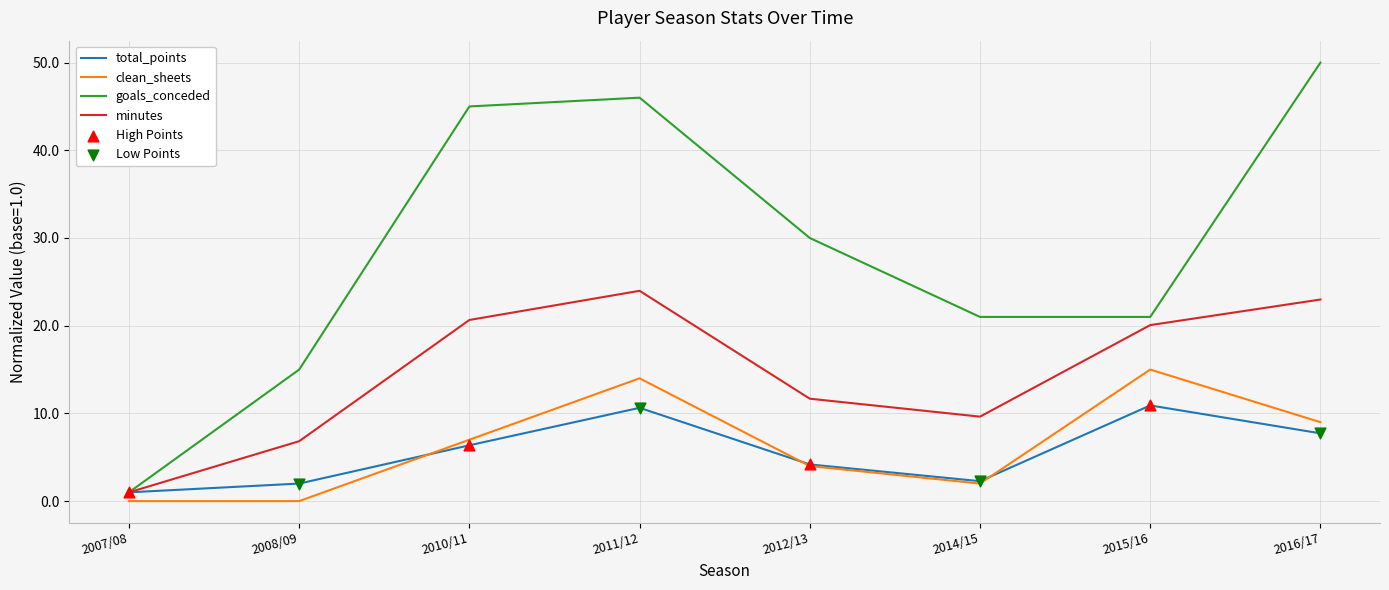

What is the spread (max minus min) of values at 2016/17?

42.3